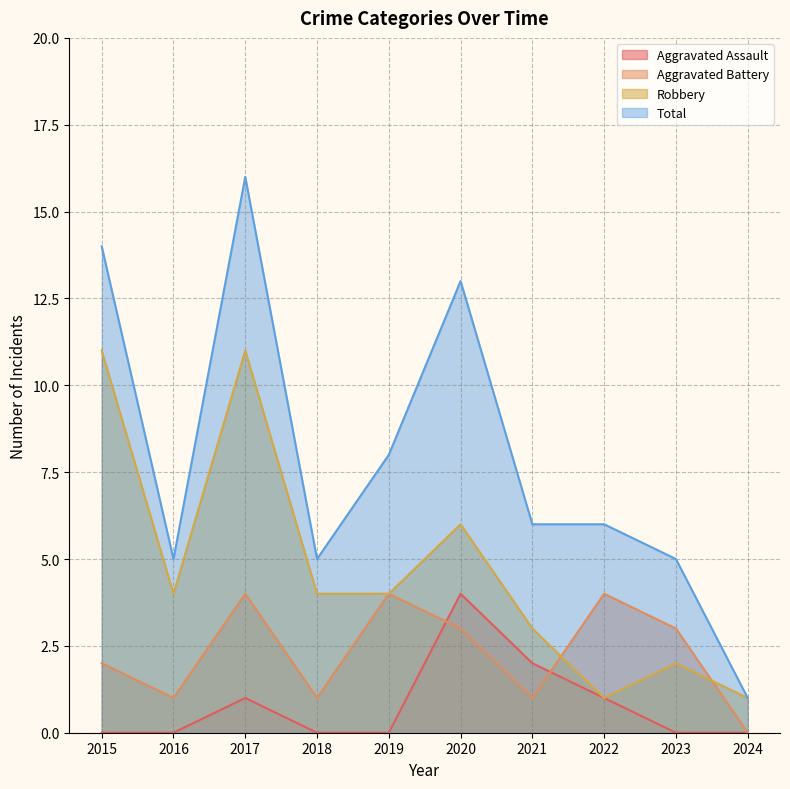

What is the sum of all Robbery values?

47